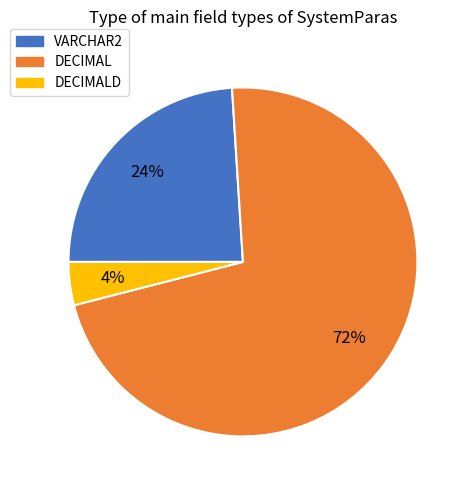

Is there a majority slice in this chart?

Yes